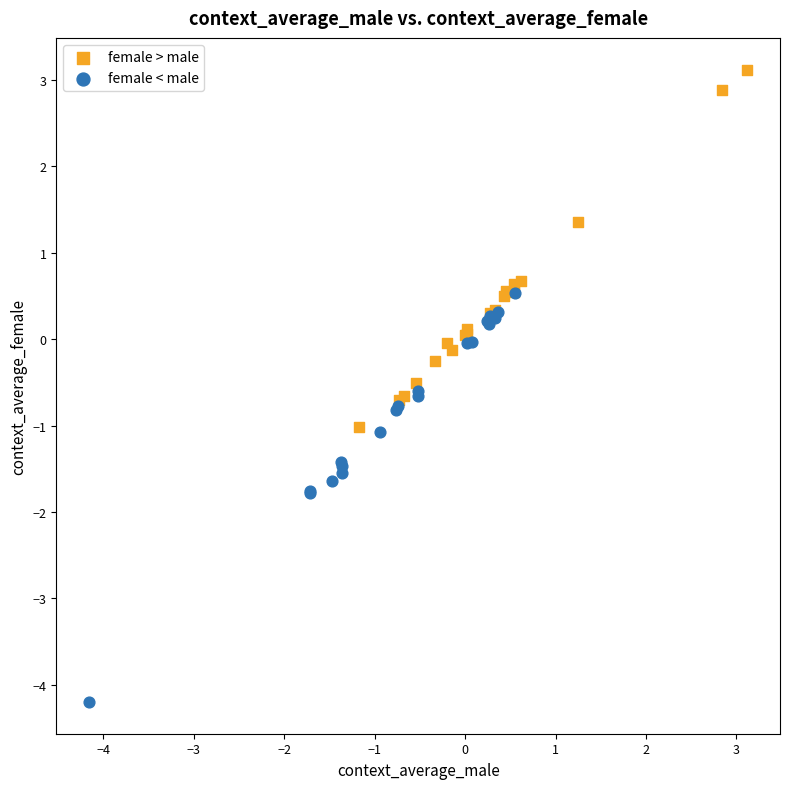

Which series has the largest Y range (max minus min)?

female < male